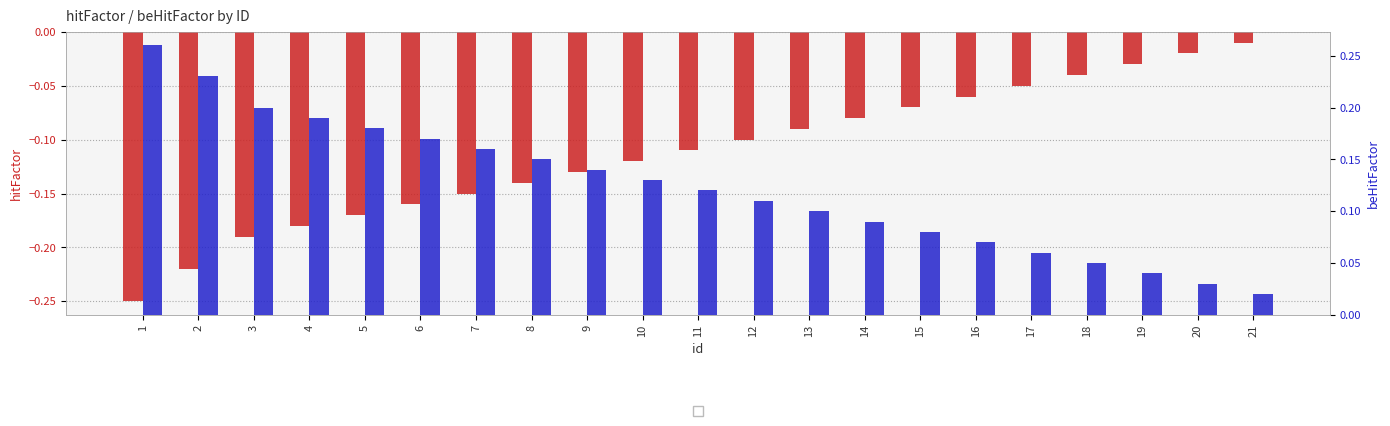

What are all the series names shown in the legend?

hitFactor, beHitFactor